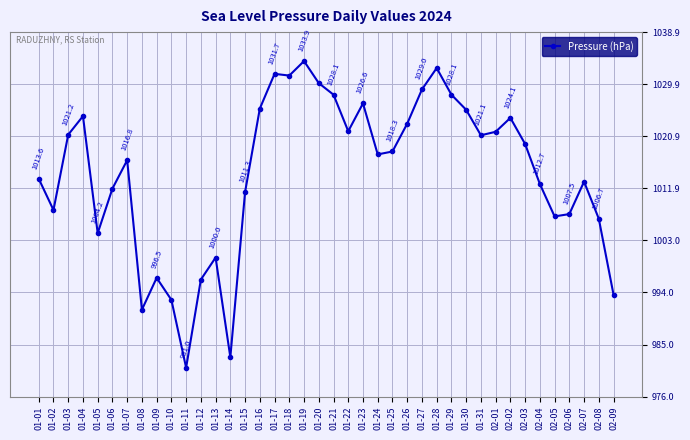

What is the label of the 16th point from the left?

01-16